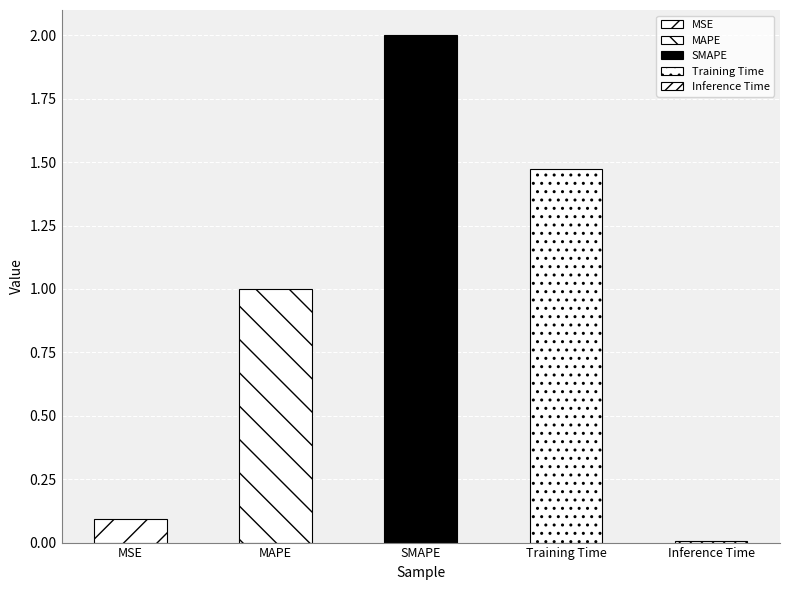

What is the label of the 2nd bar from the right?

Training Time